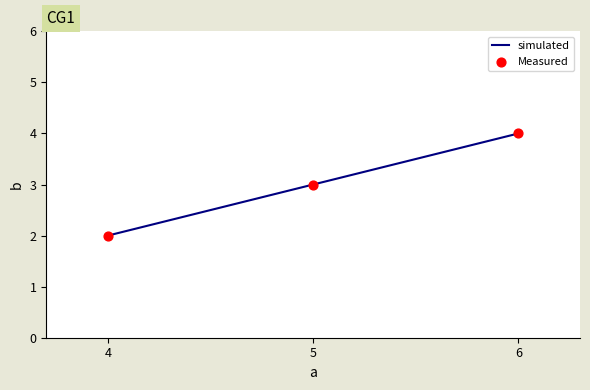

The value at 5 is 5. True or false?

False